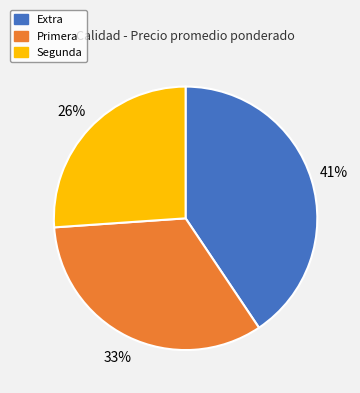

To the nearest percent, what is the combined percentage of Segunda and Primera?

59%